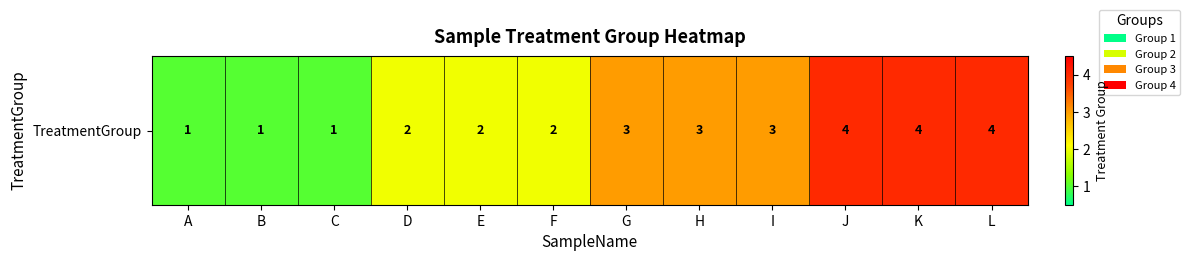

Rank the categories by value from highest to lowest.

J, K, L, G, H, I, D, E, F, A, B, C